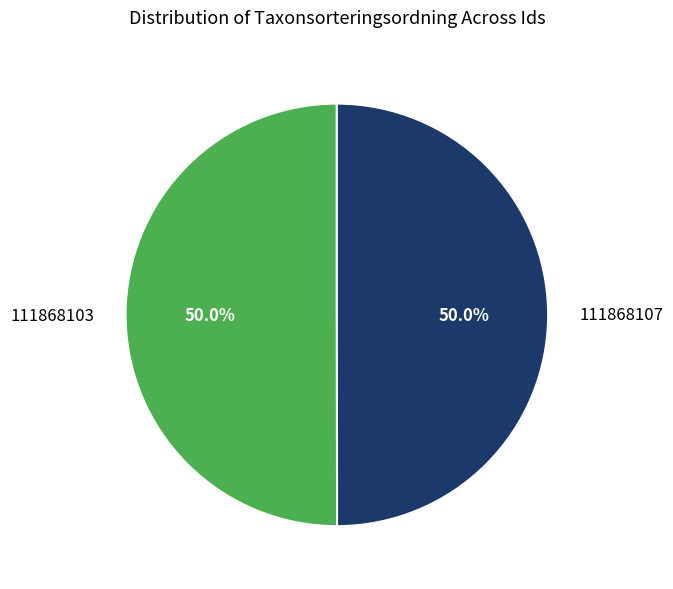

How many segments does this pie chart have?

2